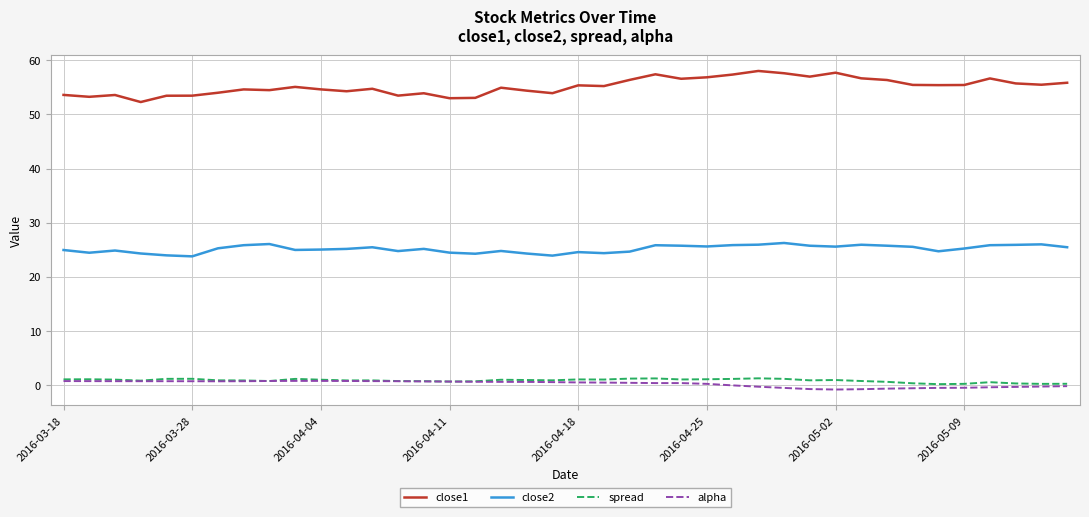

What is the minimum value for close1?

52.3